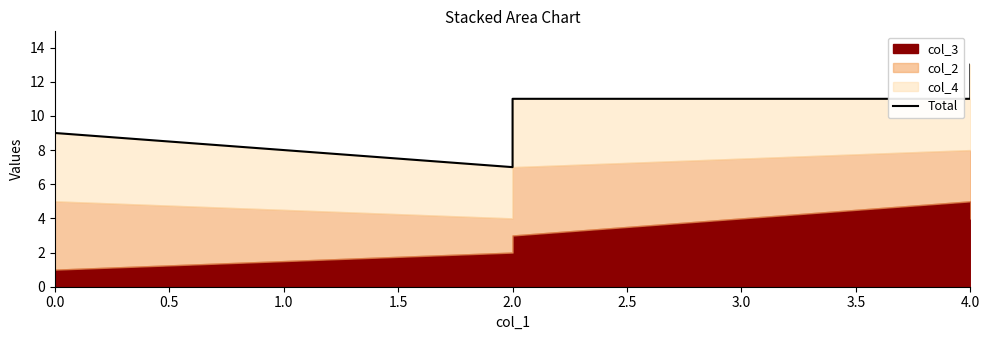

Between 2.0 and 4.0, which is larger?

4.0